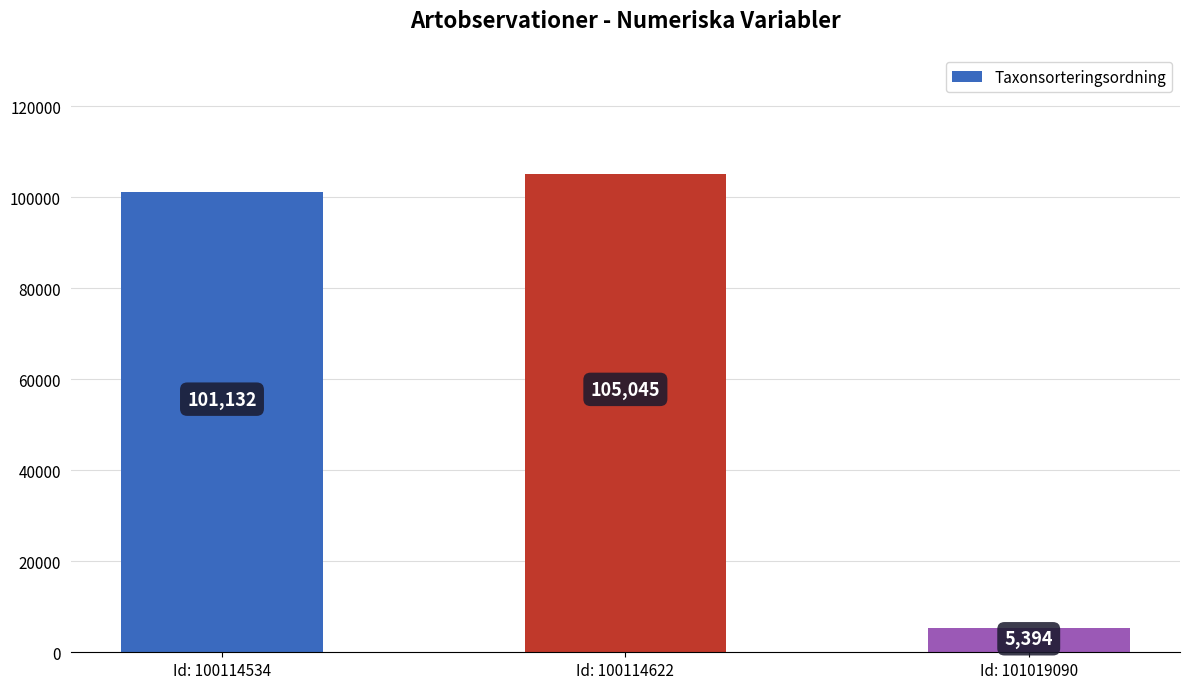

Reading left to right, list all the values displayed in this chart.

101132	105045	5394